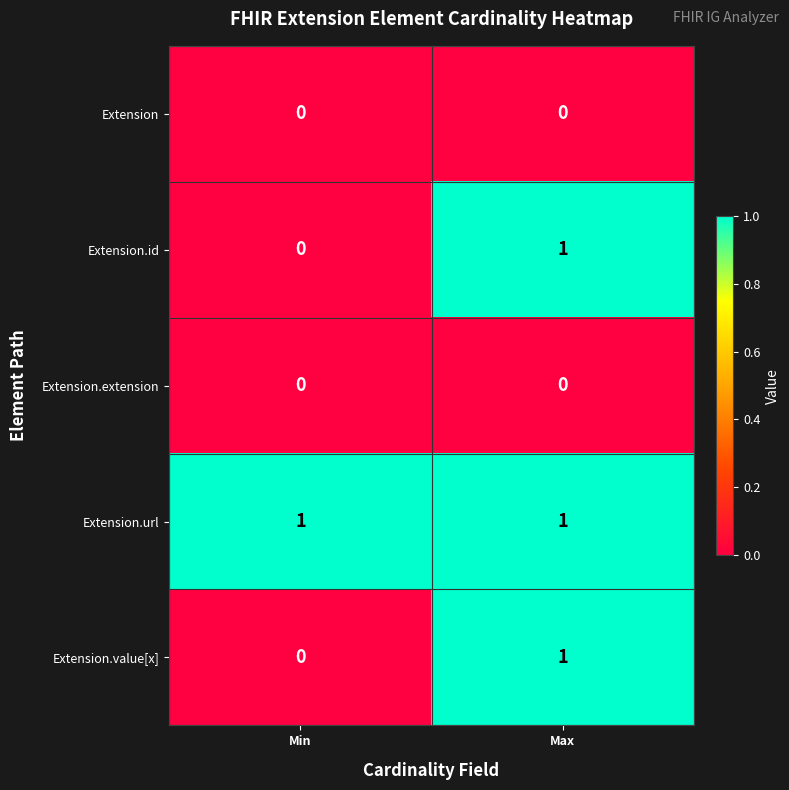

Rank the categories by Extension.value[x] value from lowest to highest.

Min, Max